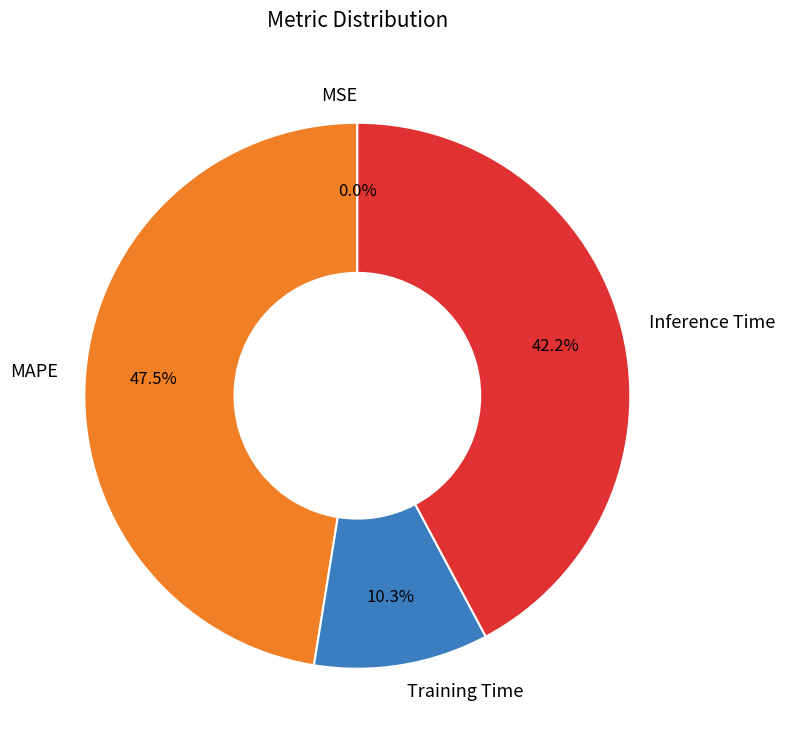

Is MAPE the majority of the pie?

No